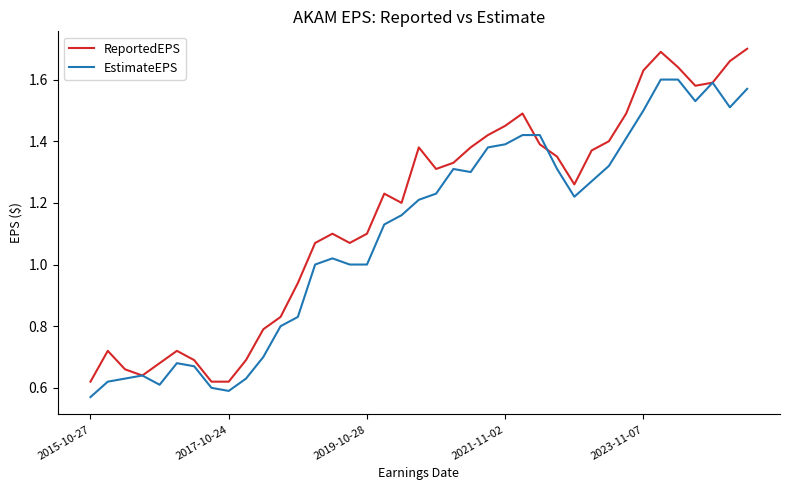

List the series in order of their peak value, highest first.

ReportedEPS, EstimateEPS